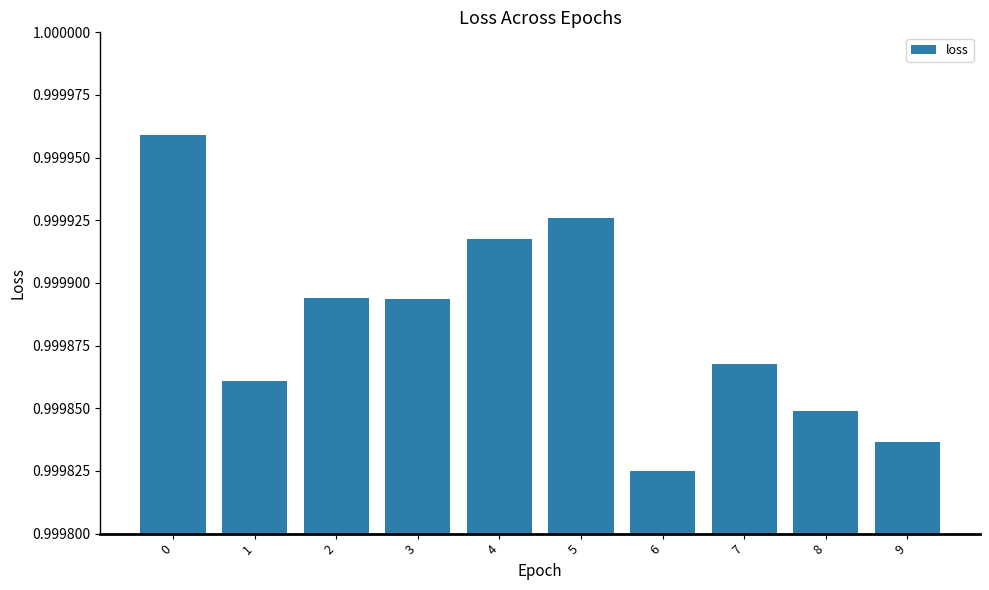

How many distinct data groups are displayed?

1